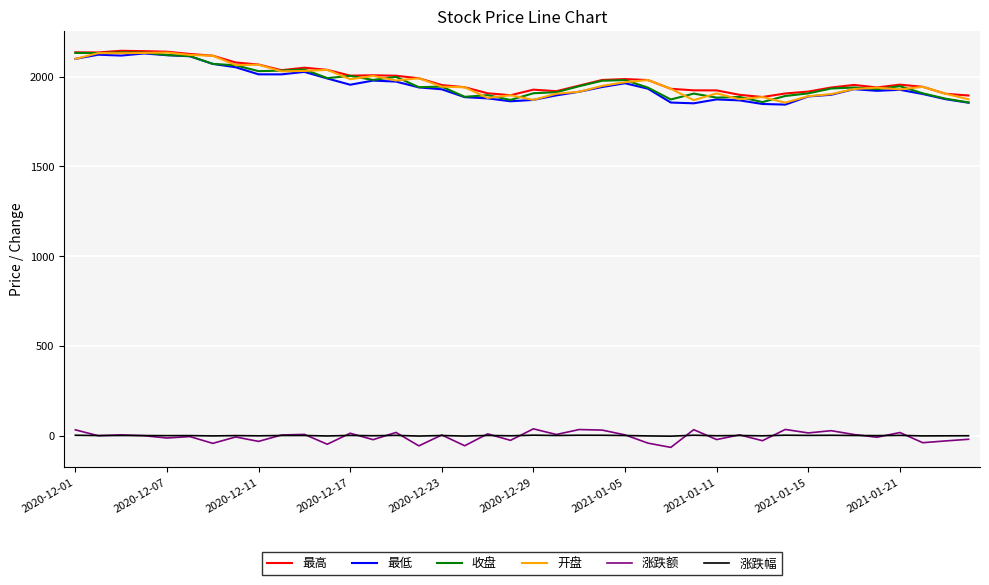

True or false: 最高 and 涨跌幅 cross at least once.

False